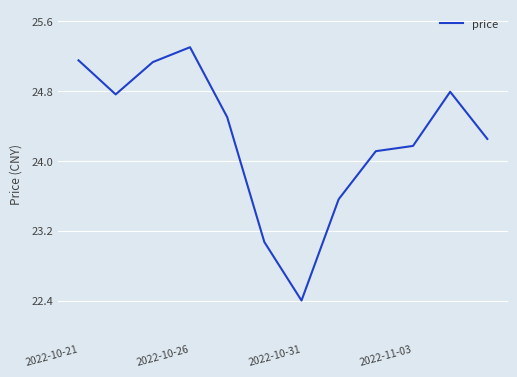

What is the difference between the maximum and minimum values?

2.9